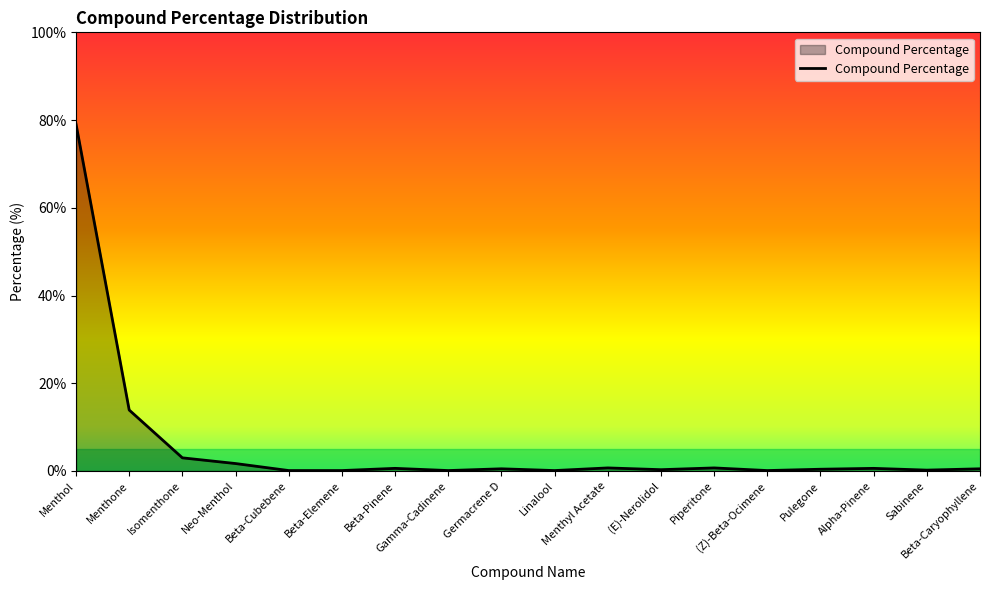

What is the difference between the maximum and minimum values?

79.0